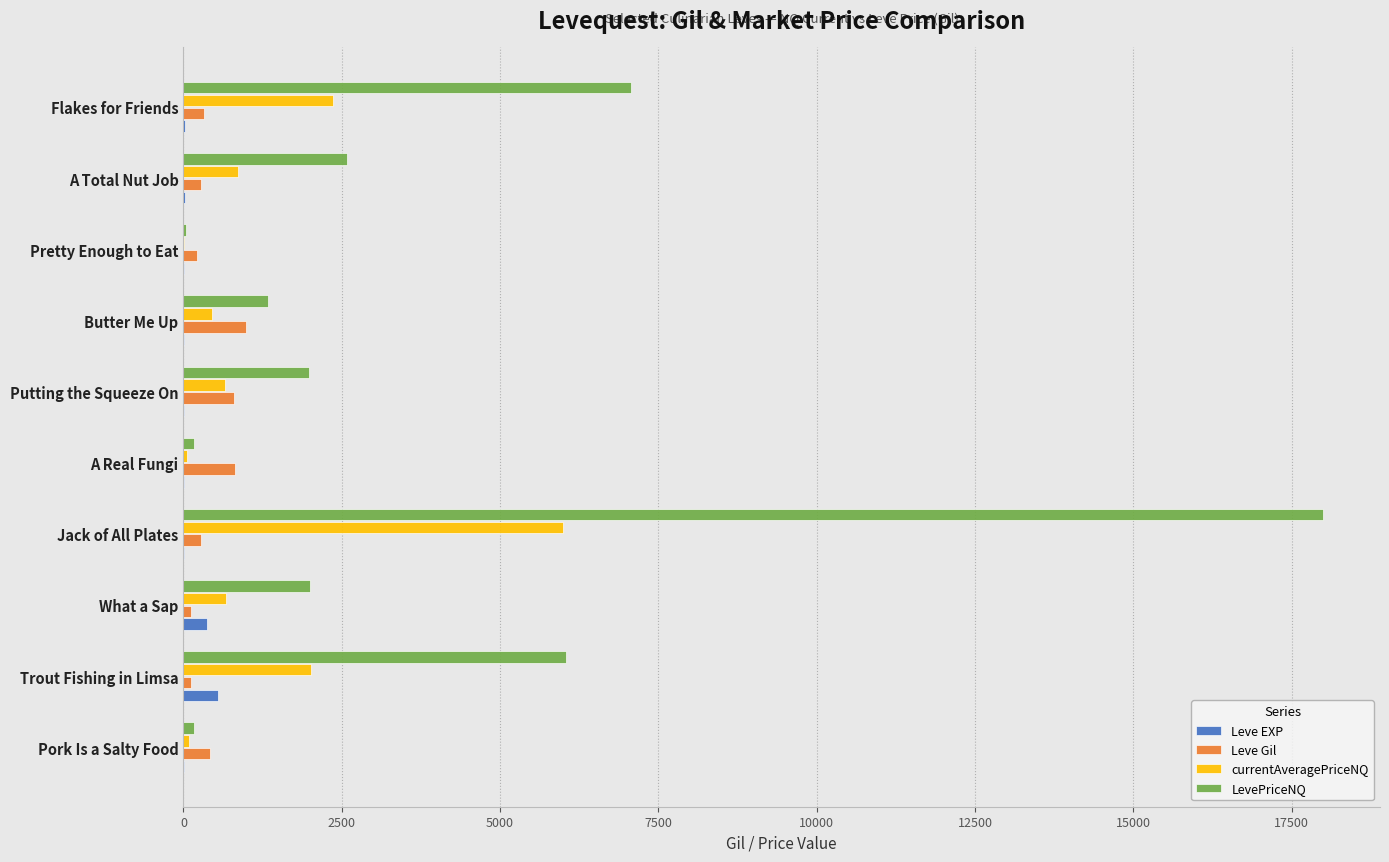

Count the number of data series in this chart.

4